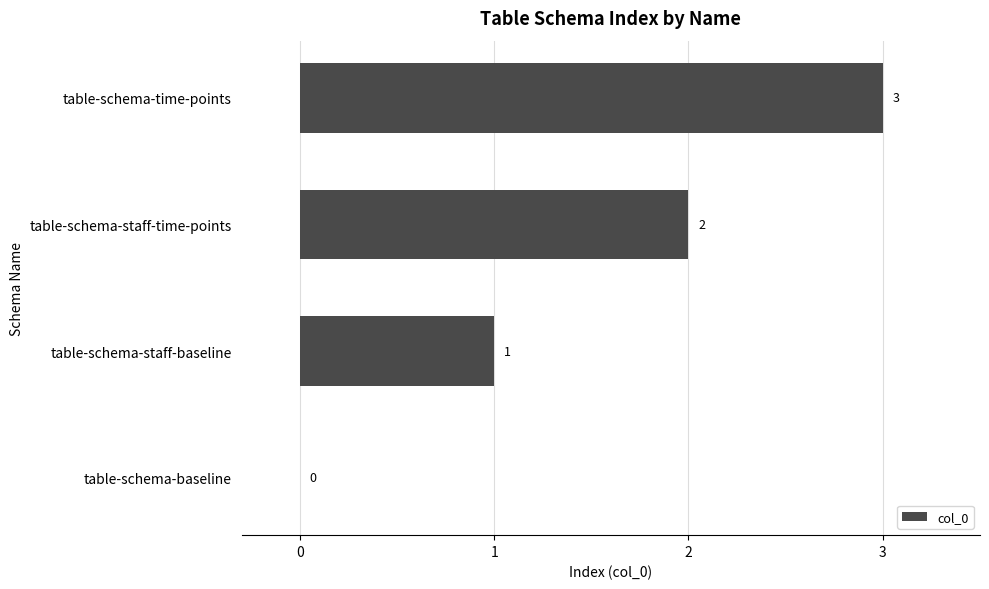

What is the sum of all values?

6